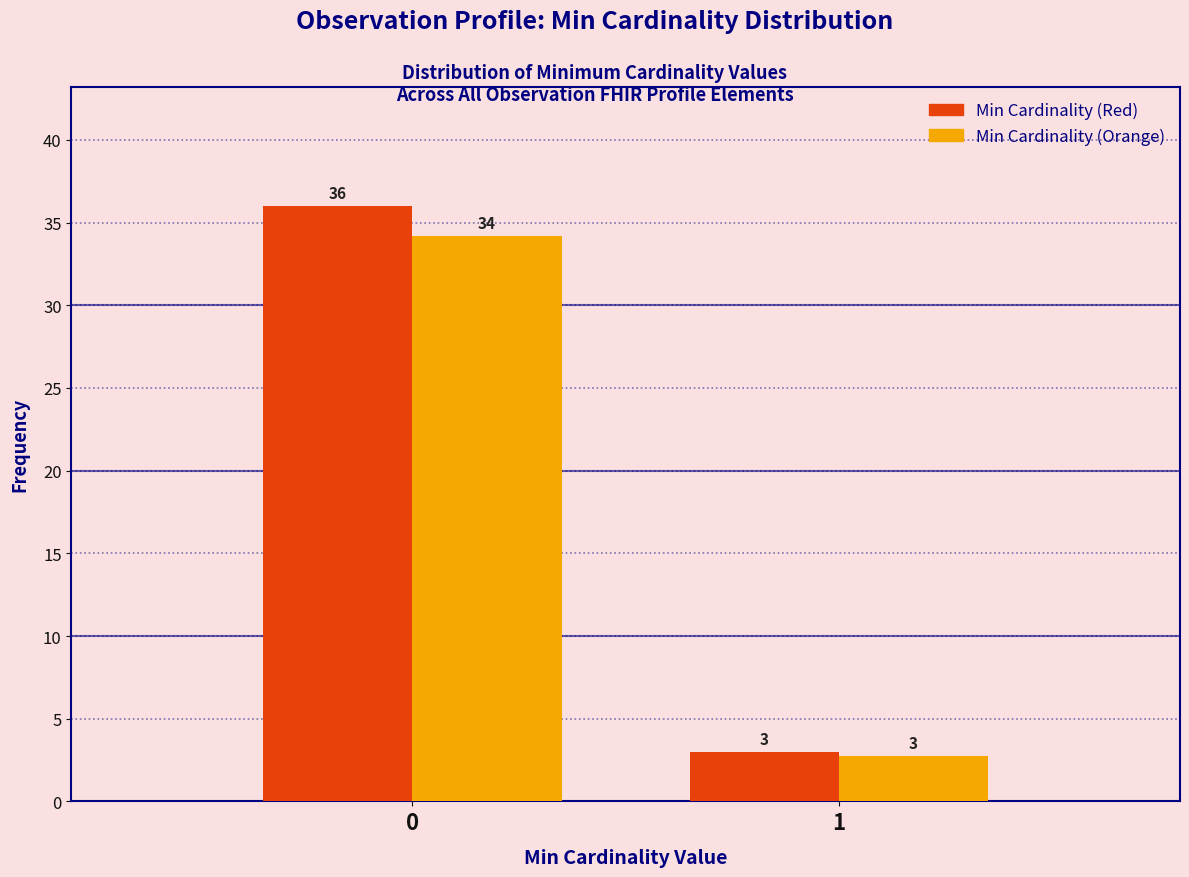

Which series has the largest range (max minus min)?

Min Cardinality (Red)